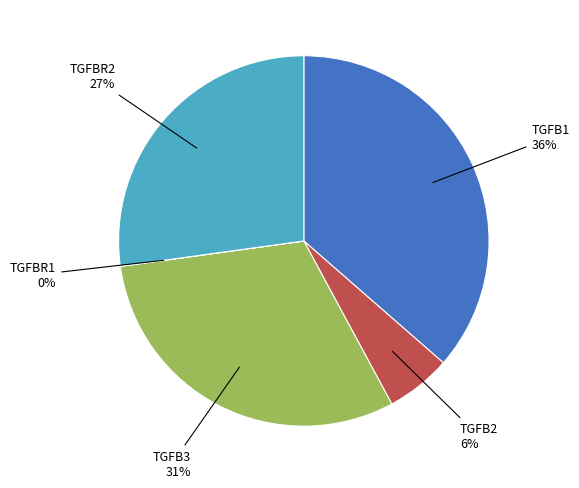

Is there a majority slice in this chart?

No